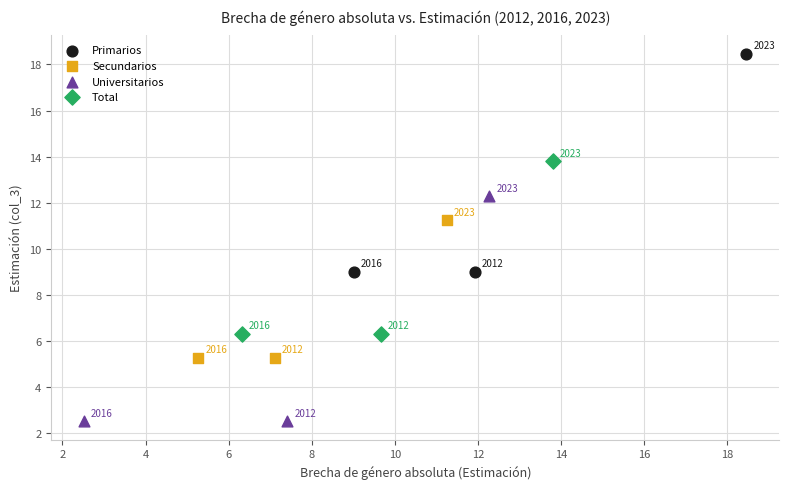

Which series has the largest Y range (max minus min)?

Universitarios